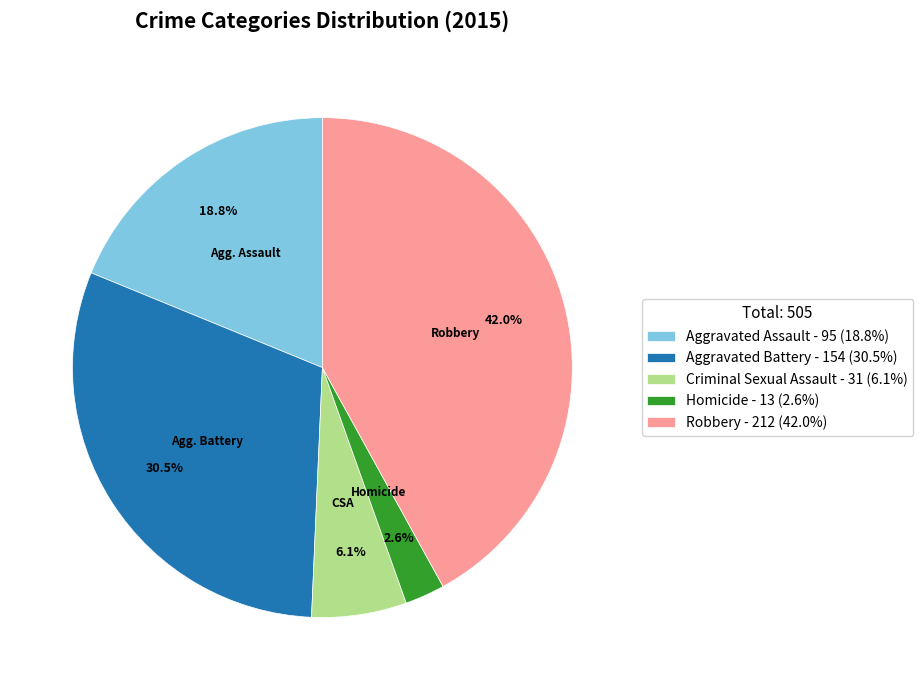

How many slices are in this pie chart?

5